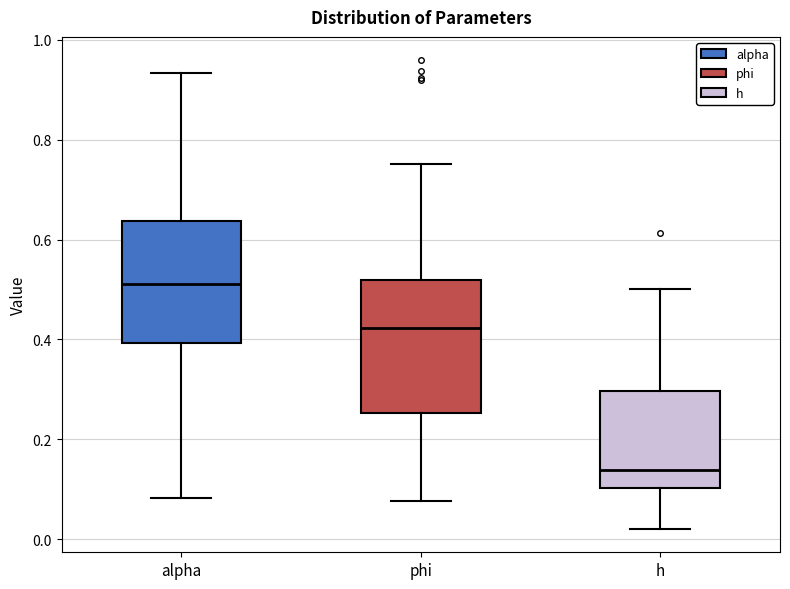

Reading left to right, transcribe this box plot: for each box, give where its median line is, the range the box spans, and where its two whiskers end, as read against the y-axis. The values are not printed on the chart, so give them approximately, as read against the axis.

alpha: median 0.52, box 0.40 to 0.64, whiskers 0.08 to 0.94
phi: median 0.42, box 0.26 to 0.52, whiskers 0.08 to 0.76
h: median 0.14, box 0.10 to 0.30, whiskers 0.02 to 0.50